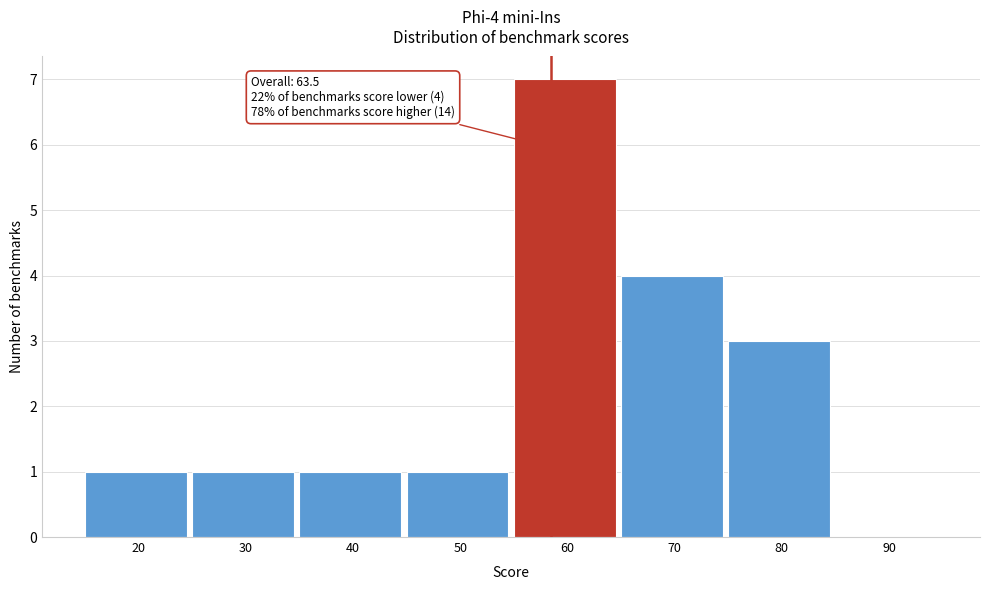

Reading right to left, extract all data points from this chart.

90=0	80=3	70=4	60=7	50=1	40=1	30=1	20=1